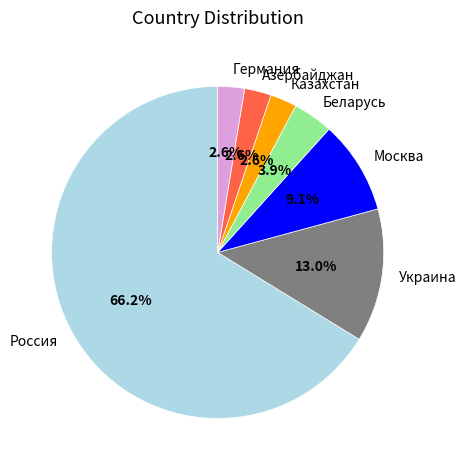

Which category has the biggest portion of the pie?

Россия